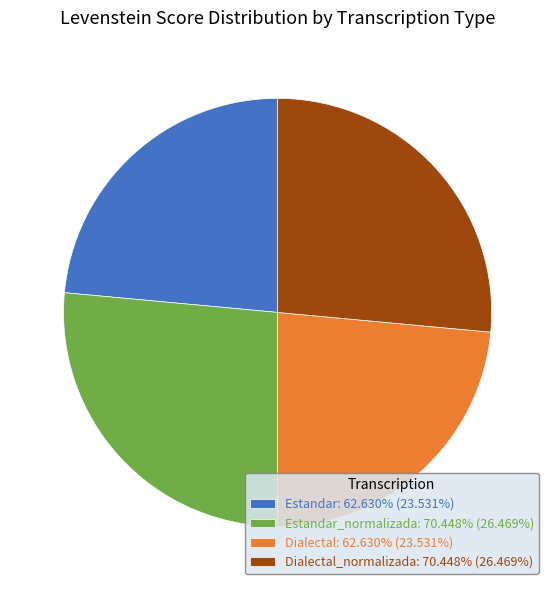

Is the sum of Dialectal_normalizada: 70.448% (26.469%) and Estandar_normalizada: 70.448% (26.469%) greater than half?

Yes